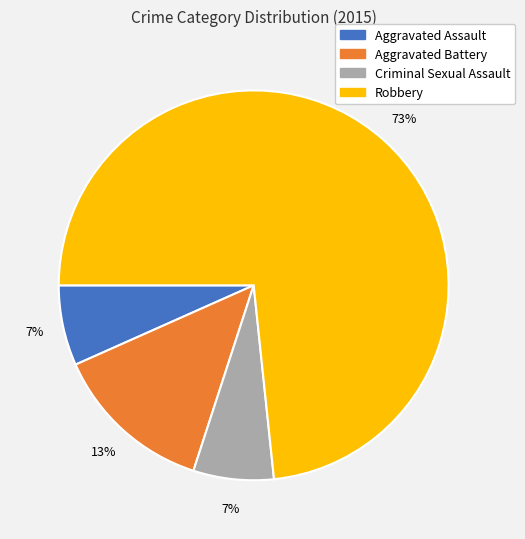

Approximately how many times larger is the value at Criminal Sexual Assault compared to Aggravated Assault?

1.0